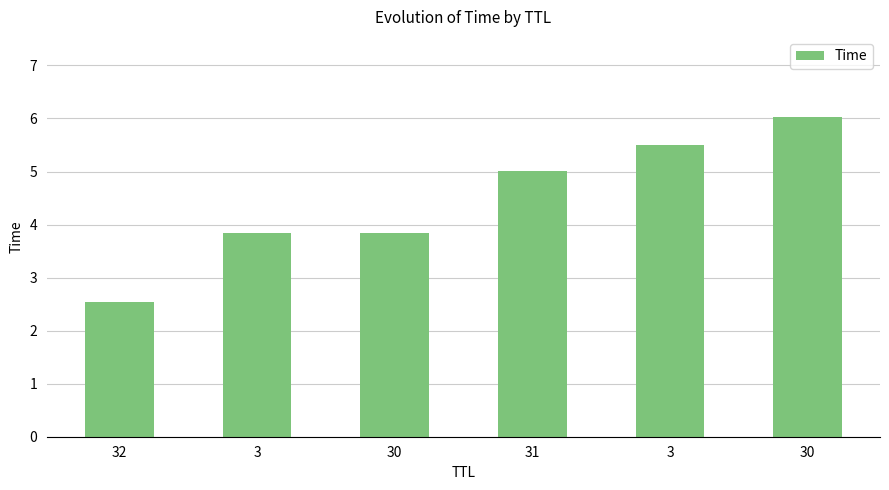

The chart shows a value of 3.9 at 32. True or false?

False